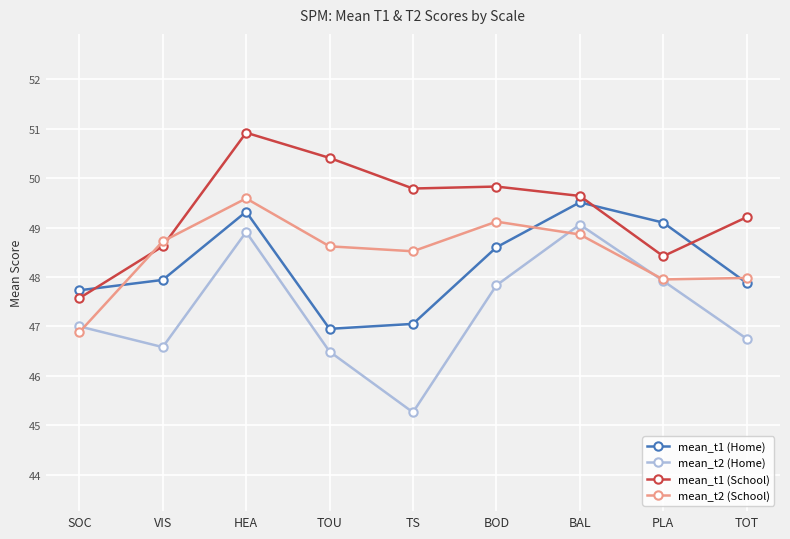

Which label corresponds to the smallest value in the chart?

TS